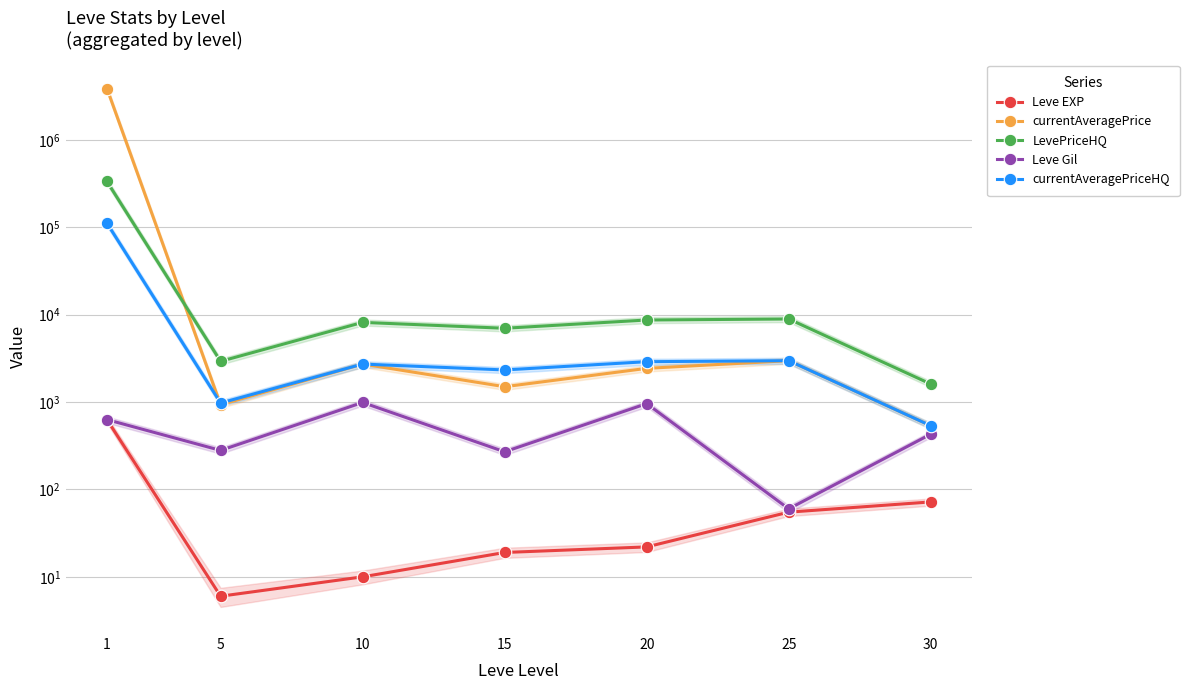

Between 5 and 20, which is larger?

20